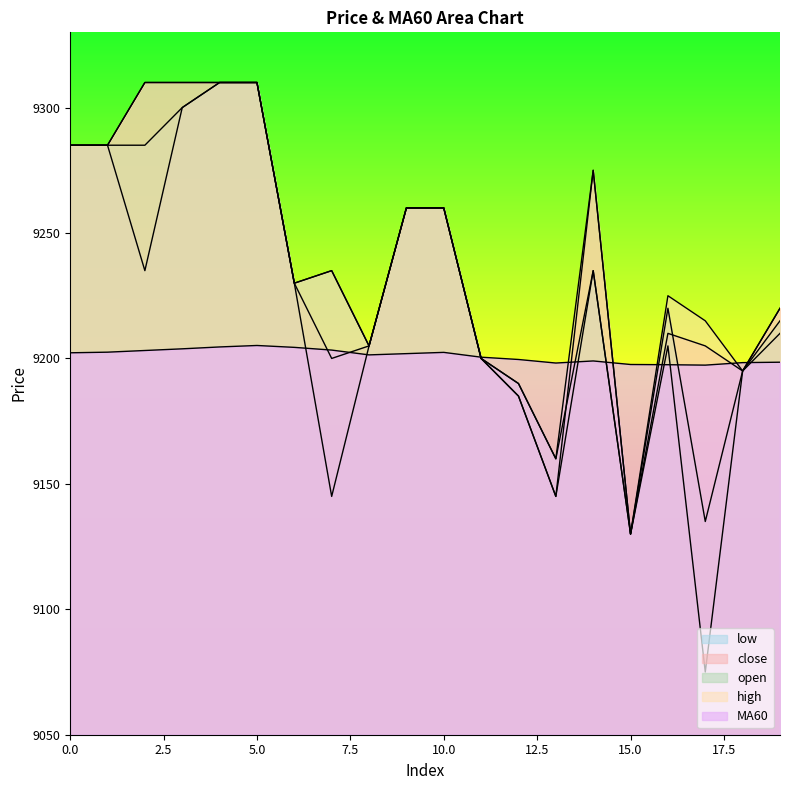

At which category does MA60 reach its first local valley?

8